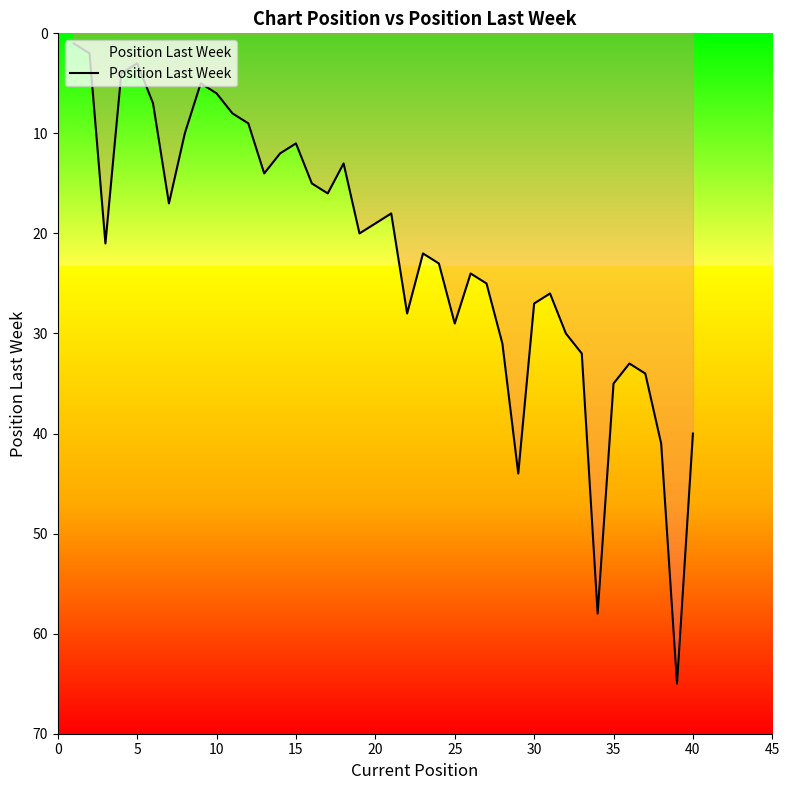

How many interior local peaks (higher than both neighbors) does the data have?

10